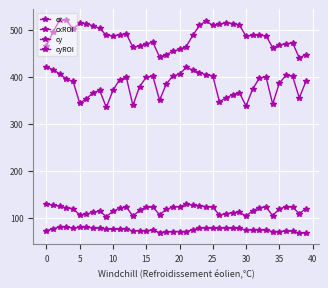

True or false: cyROI and cy cross at least once.

False